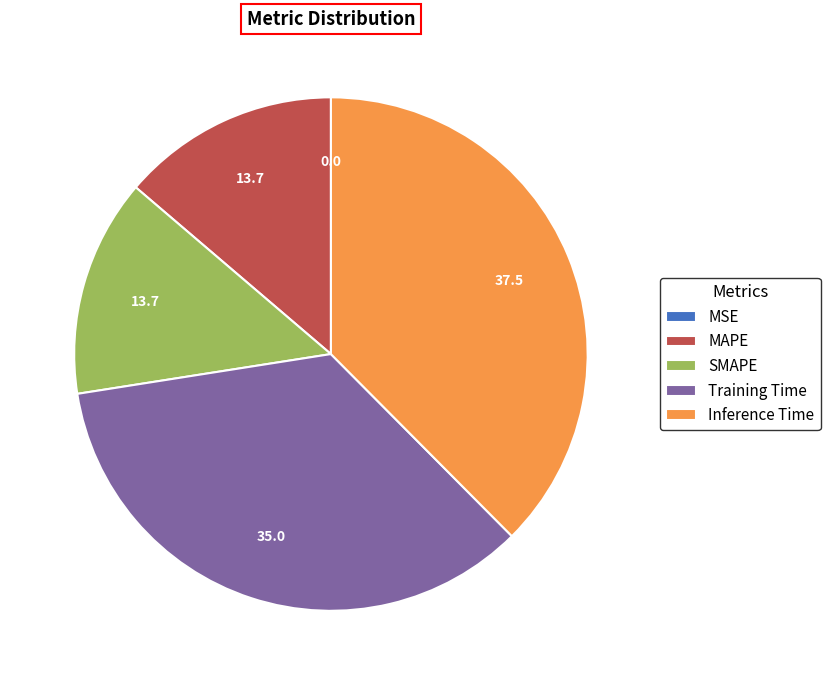

What is the largest slice in the pie chart?

Inference Time